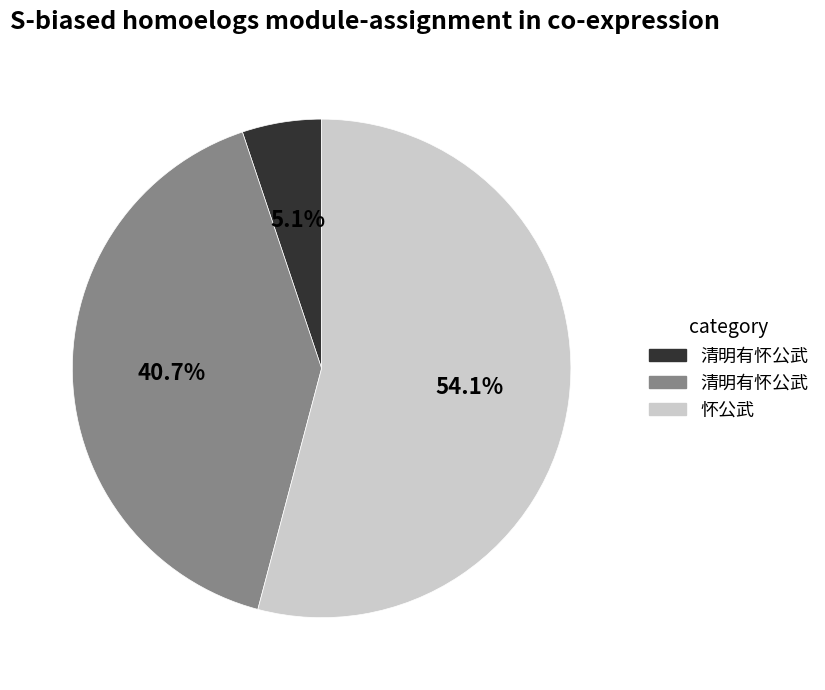

Is there a majority slice in this chart?

Yes